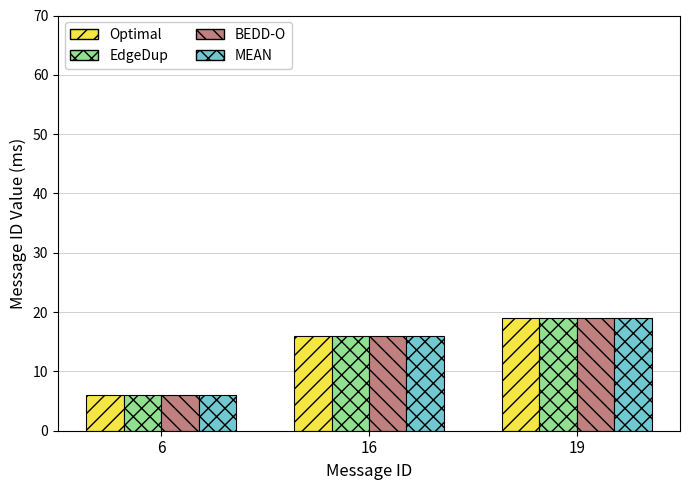

List the labels in order of MEAN value, largest first.

19, 16, 6